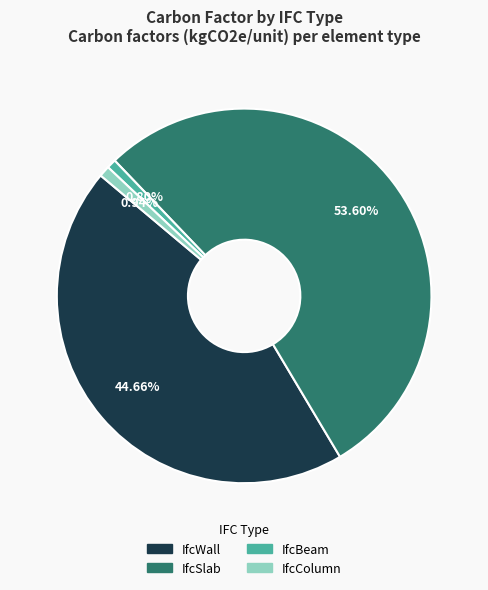

To the nearest percent, what percentage of the pie is IfcWall?

45%